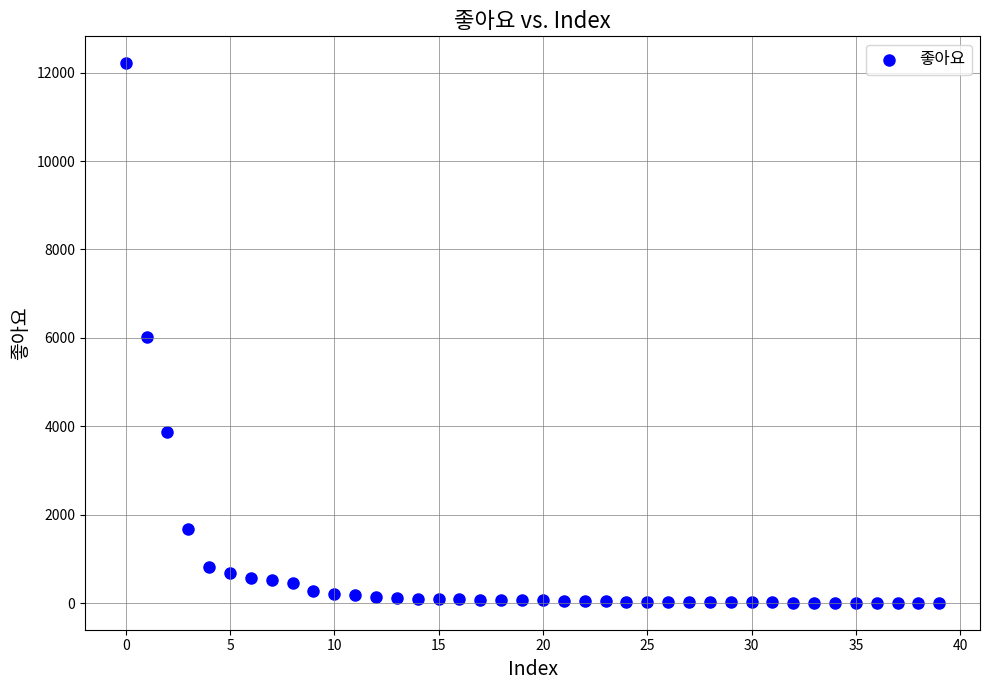

What is the range of Y values (max minus min)?

12196